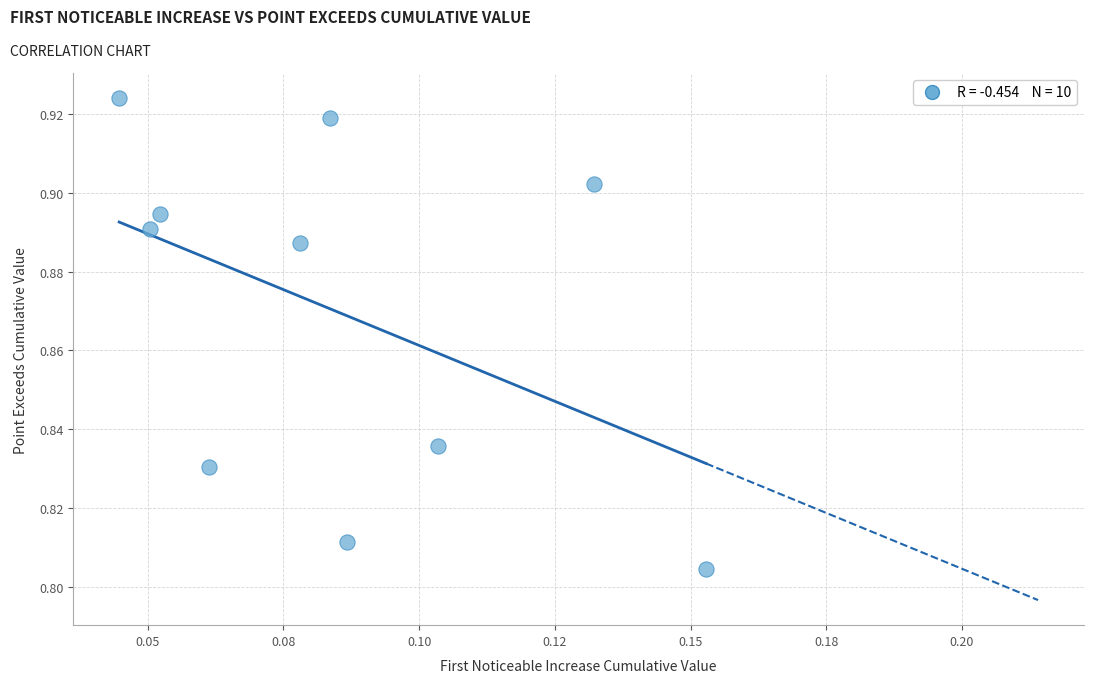

How many points are shown in the scatter plot?

10